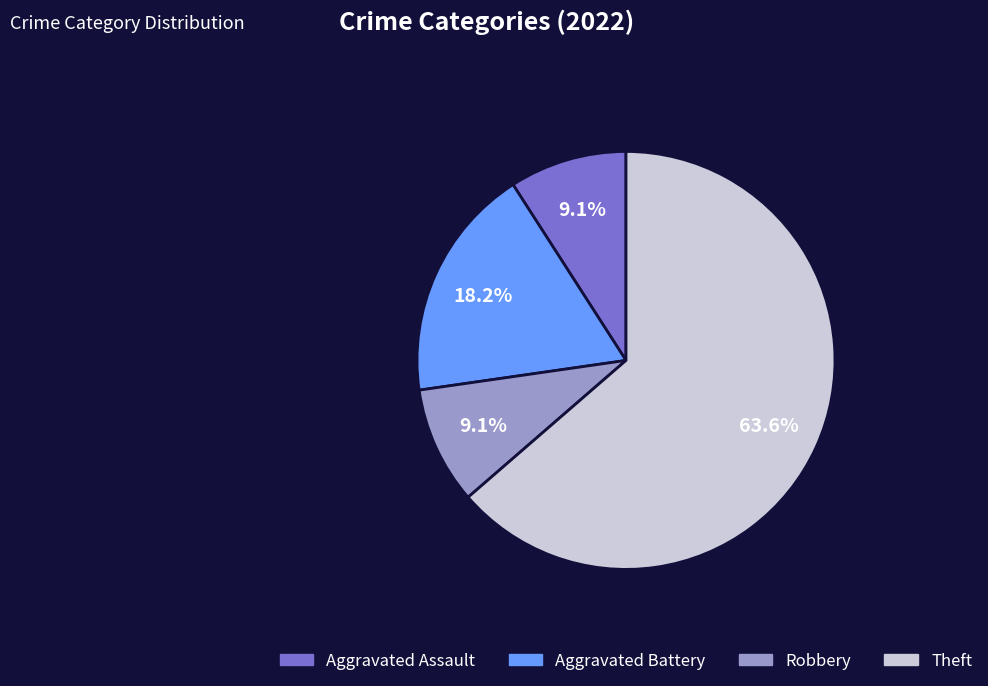

True or false: Theft accounts for 51% of the total.

False